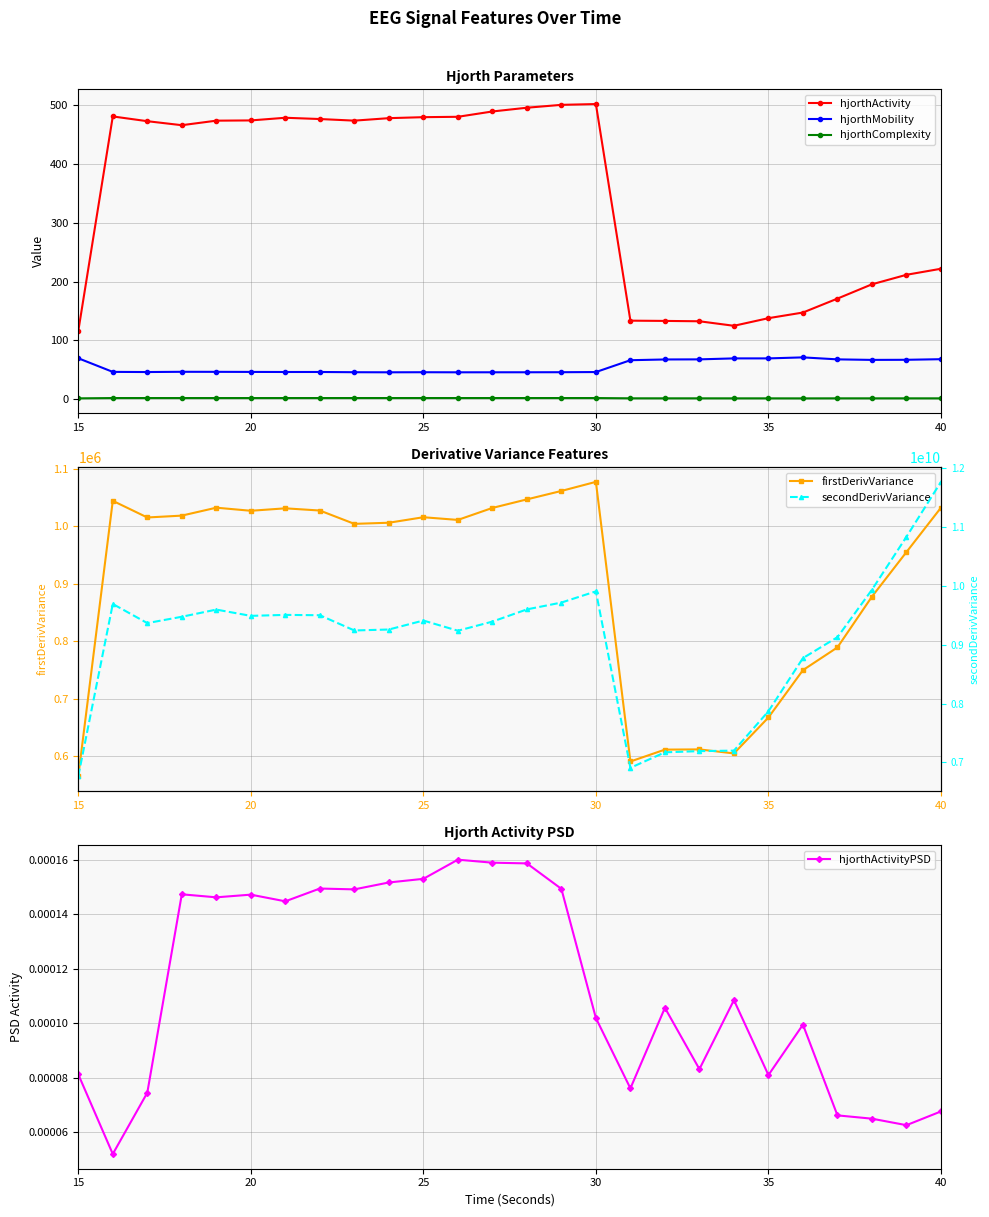

True or false: hjorthMobility has more than 0 interior local peaks.

True